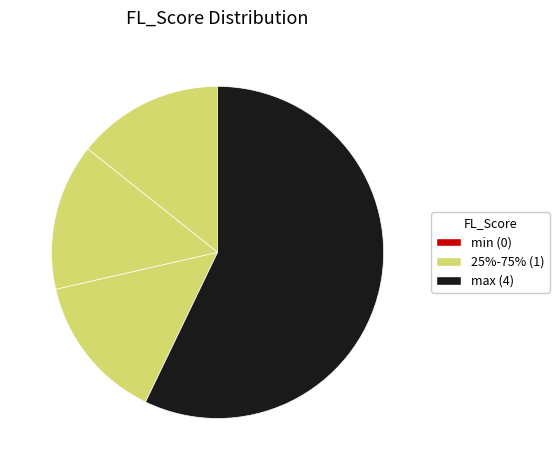

Which category accounts for the majority?

max